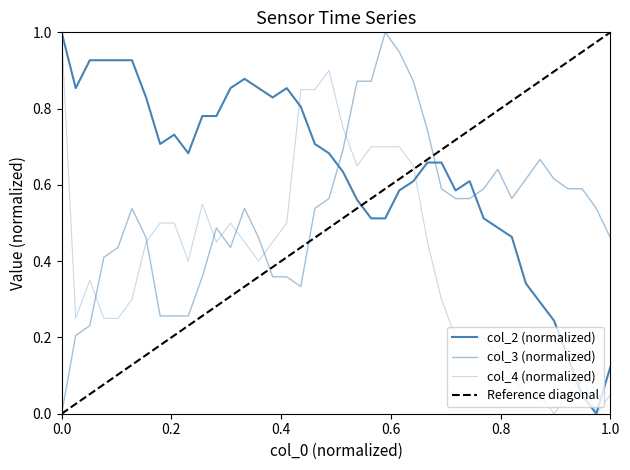

How many distinct data groups are displayed?

3